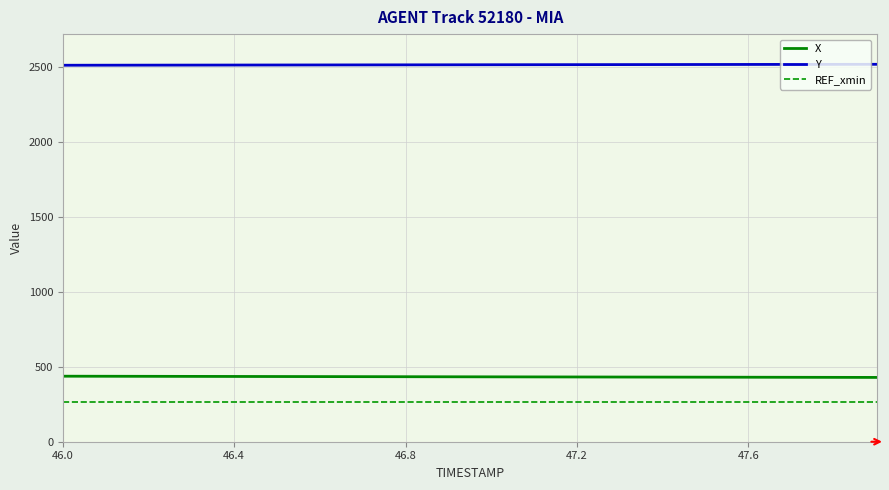

True or false: REF_xmin and X cross at least once.

False